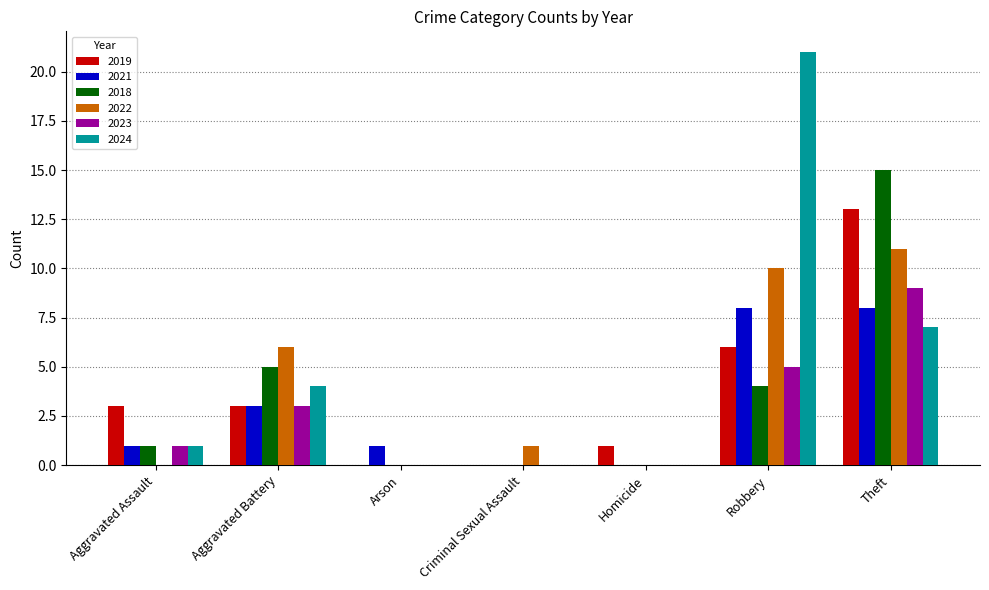

How many groups of bars are there?

7